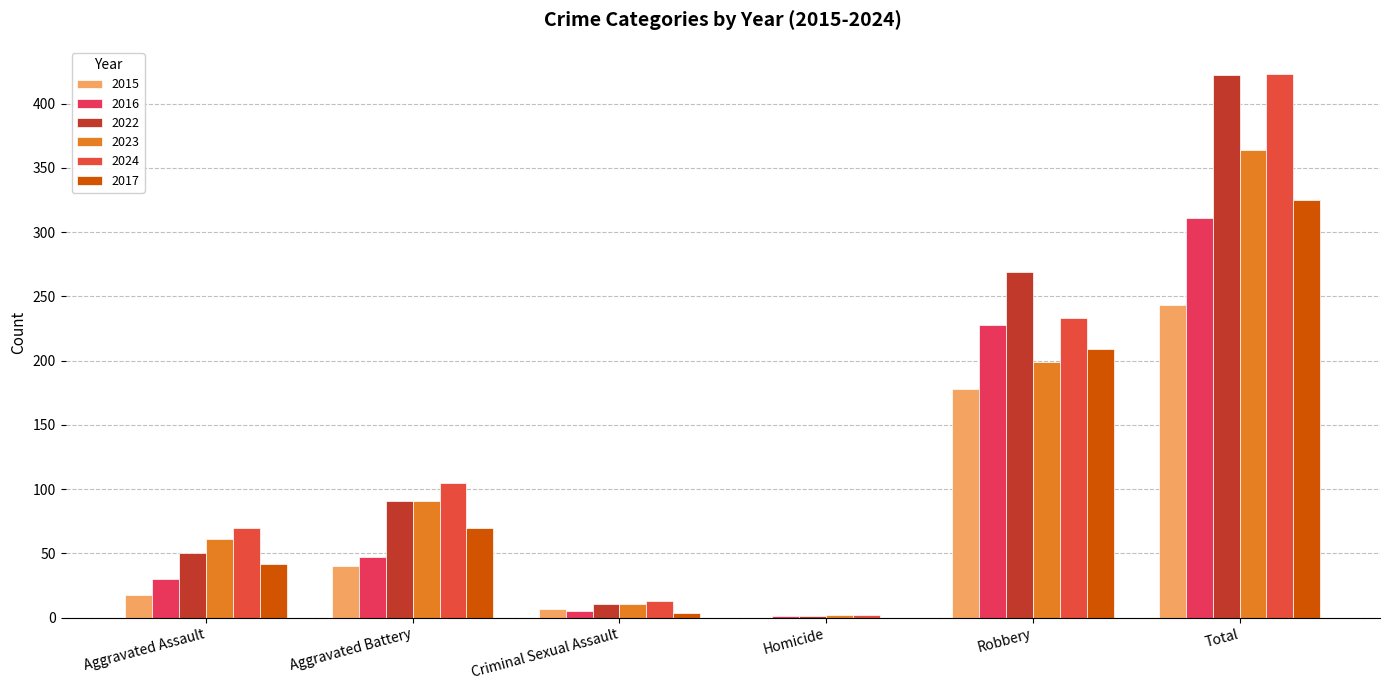

What is the label of the 5th bar from the right?

Aggravated Battery